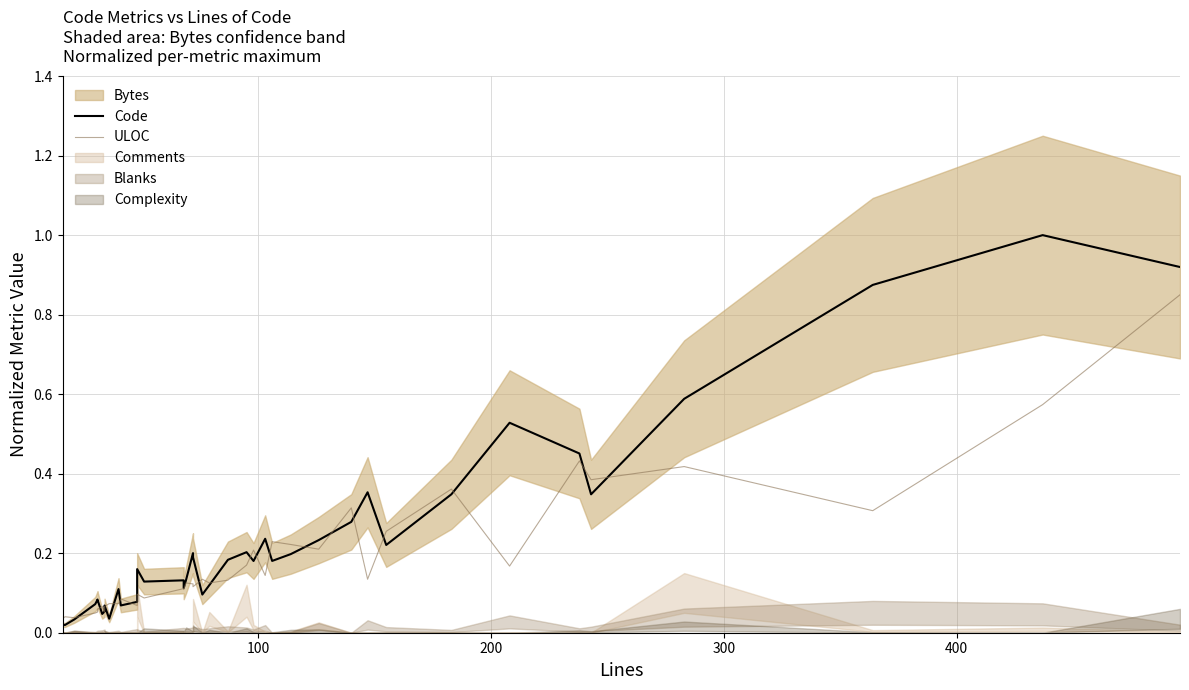

What is the value of the ULOC point at the 36th from the left?

0.4